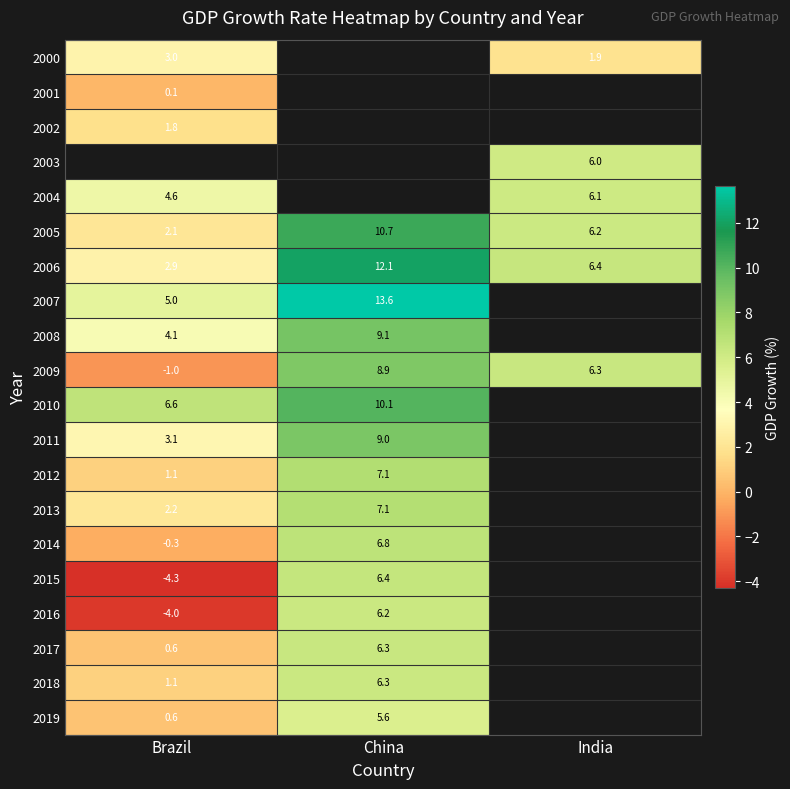

What is the difference between the highest and lowest values at India?

4.5